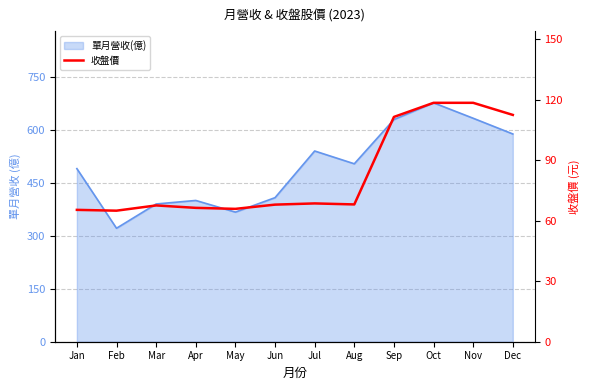

What is the ratio of the value at Dec to the value at Nov?

0.9